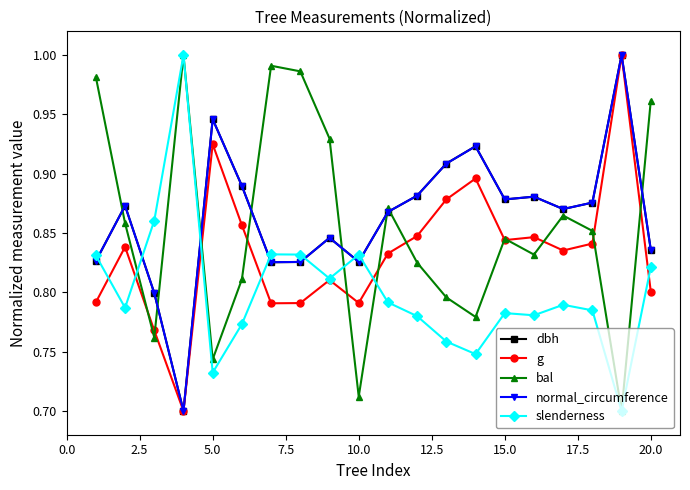

True or false: g has more than 0 points higher than both neighbors.

True